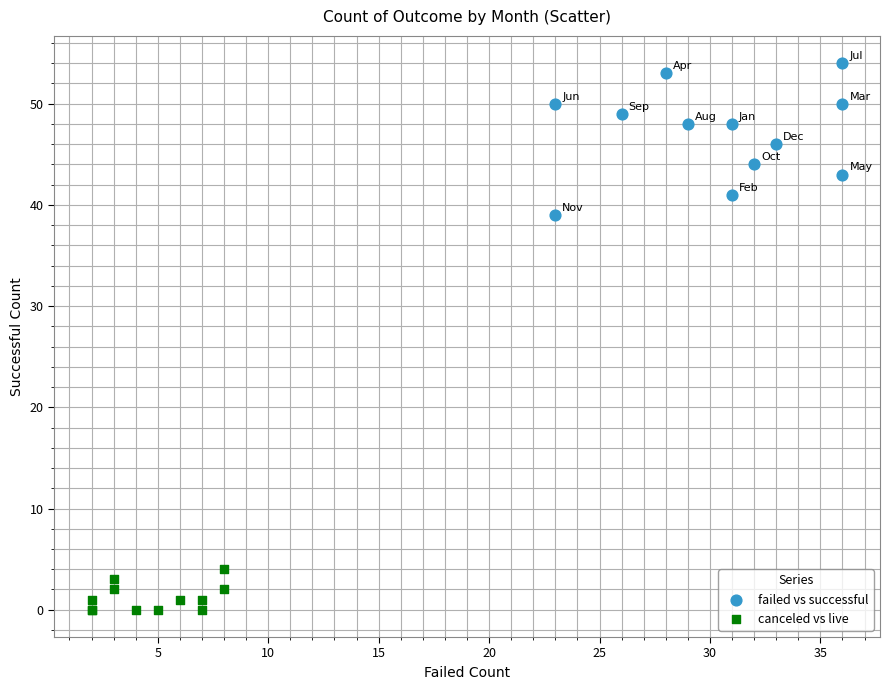

Which series has the largest Y range (max minus min)?

failed vs successful